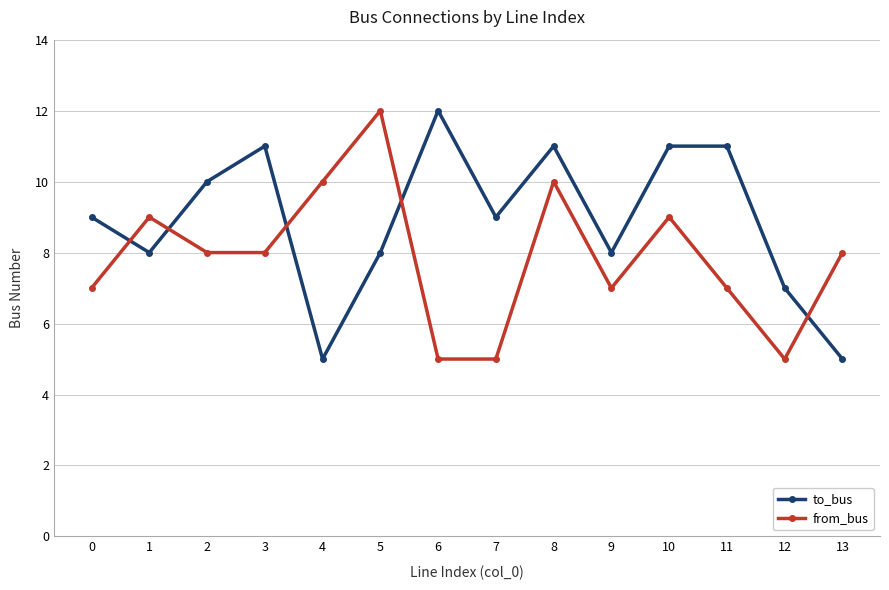

Where do from_bus and to_bus first cross each other?

0 and 1